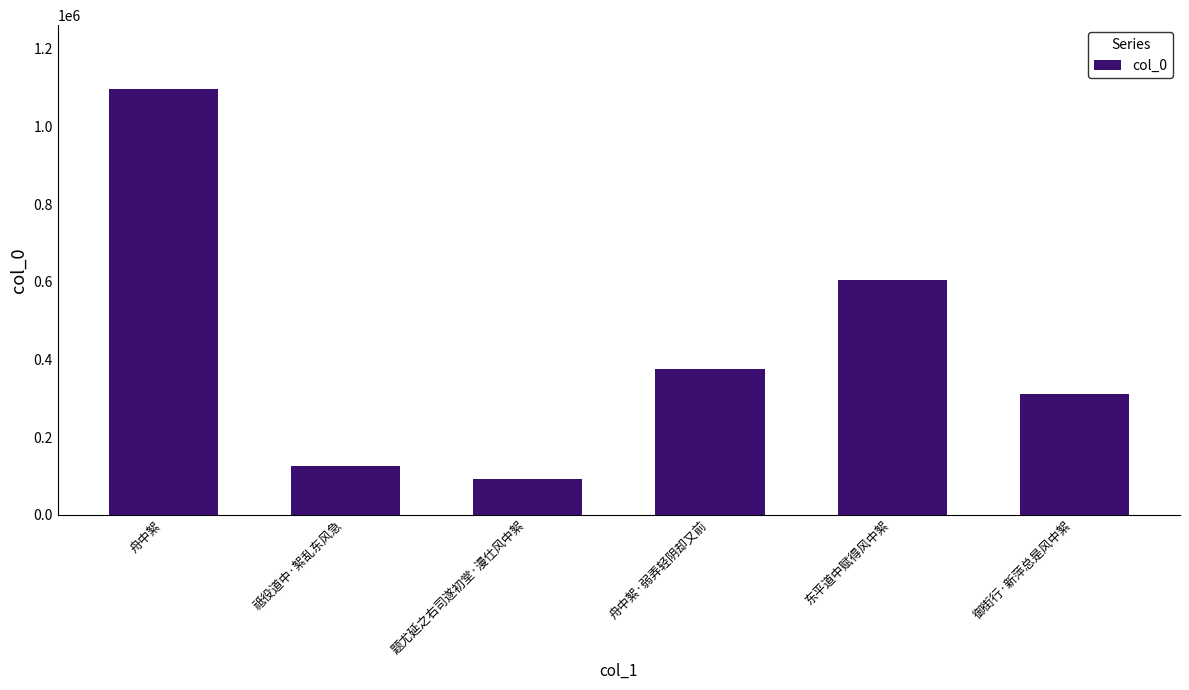

Reading left to right, what are all the values shown in this chart?

舟中絮=1096394	祗役道中·絮乱东风急=124523	题尤延之右司遂初堂·漫仕风中絮=92036	舟中絮·弱弄轻阴却又前=375750	东平道中赋得风中絮=603953	御街行·新萍总是风中絮=309646